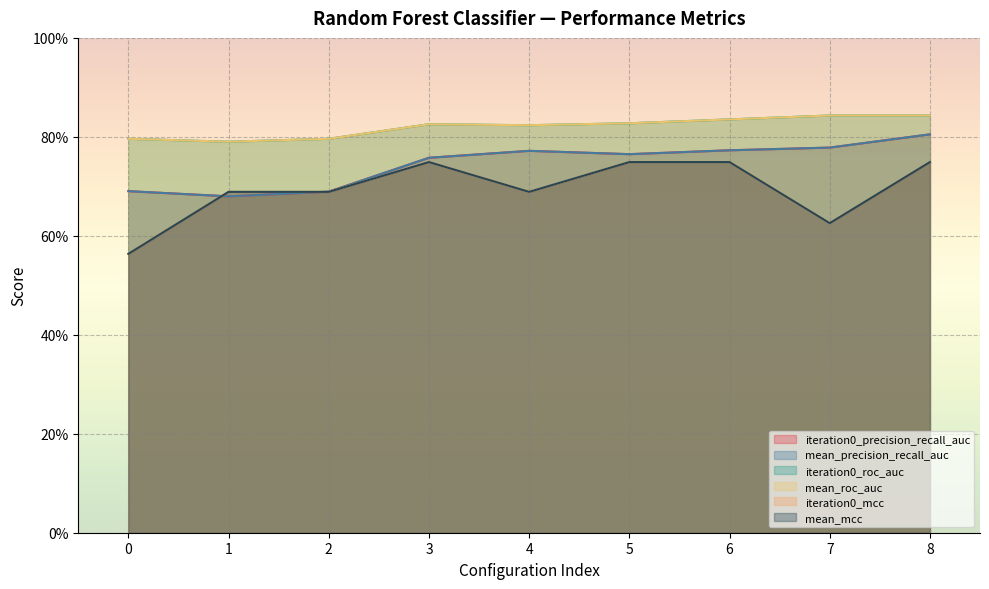

Is it true that iteration0_mcc equals 1.2 at 5?

False